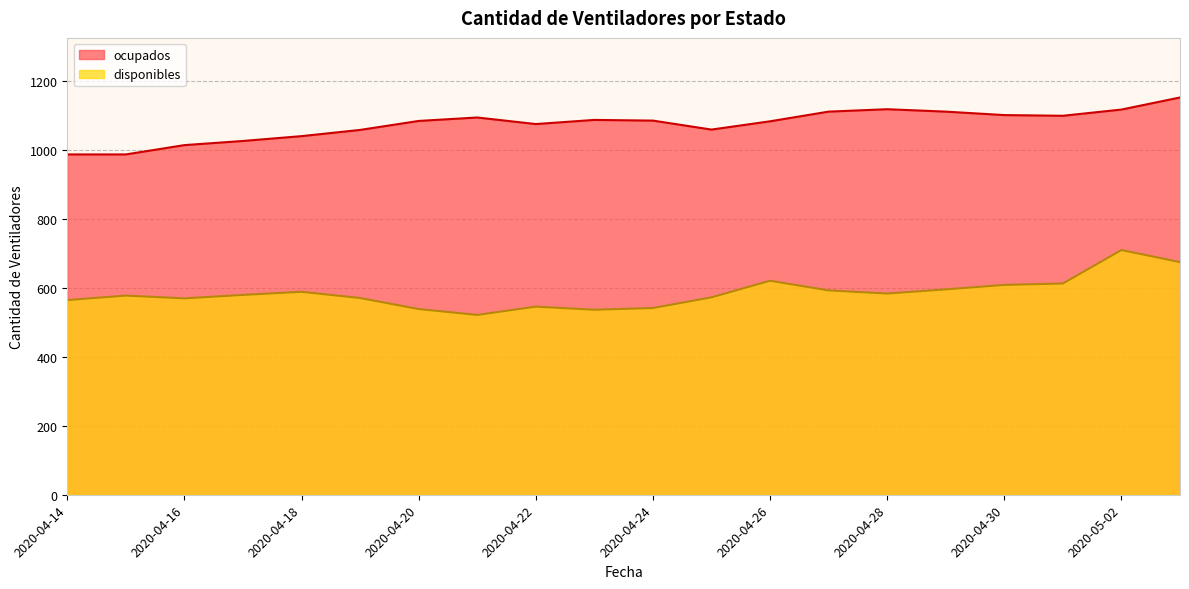

Where does the disponibles series first go above 579?

2020-04-18